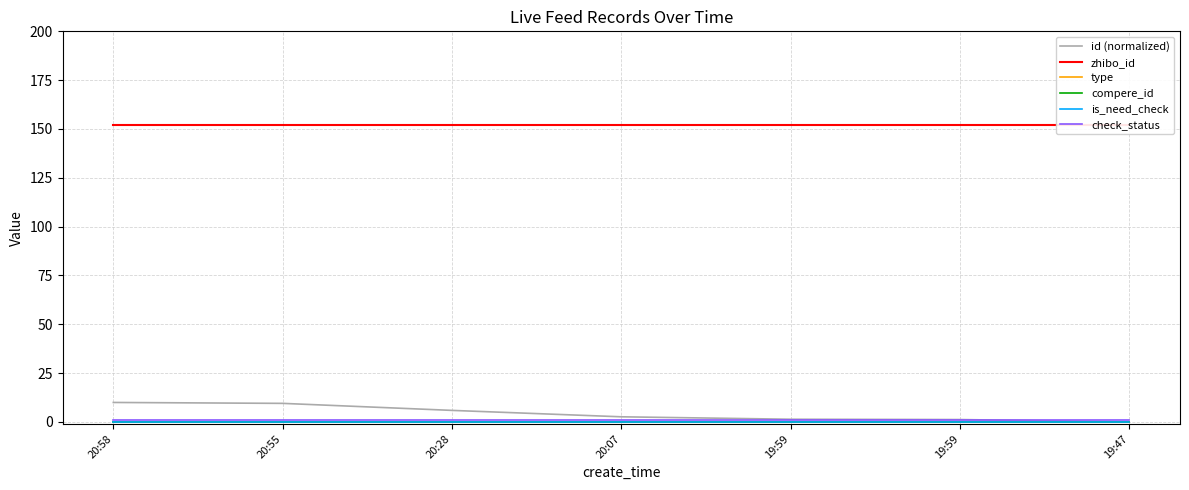

Rank the series at 20:07 from highest to lowest value.

zhibo_id, id (normalized), check_status, type, compere_id, is_need_check